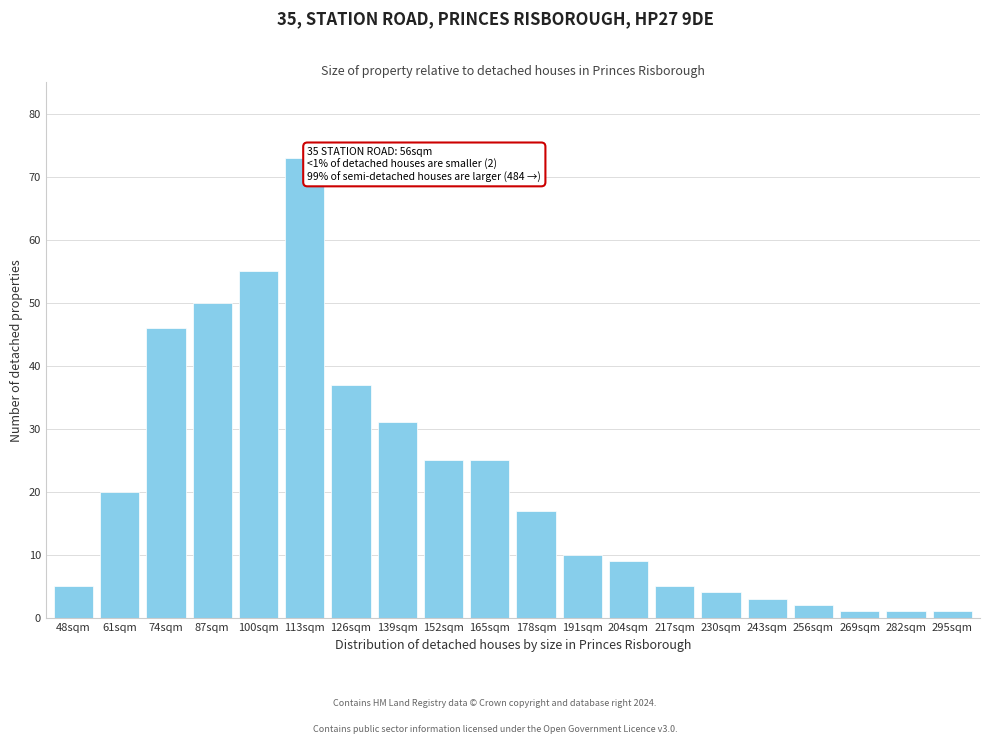

Reading left to right, transcribe all the data shown in this chart.

5	20	46	50	55	73	37	31	25	25	17	10	9	5	4	3	2	1	1	1